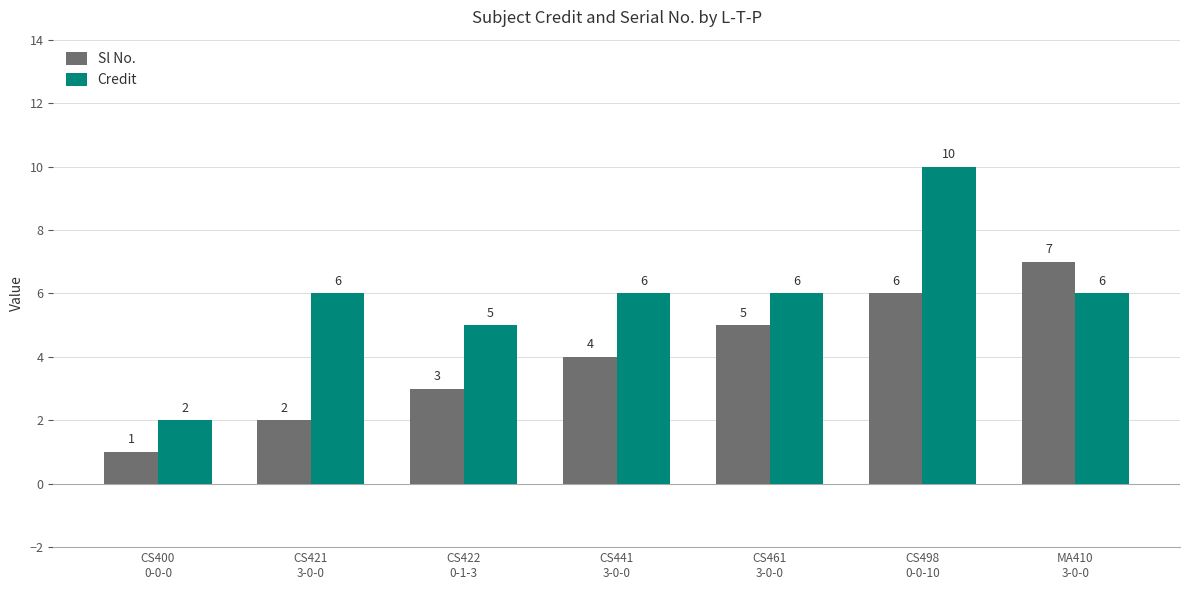

Where is Sl No. nearest to the value 4?

CS441
3-0-0